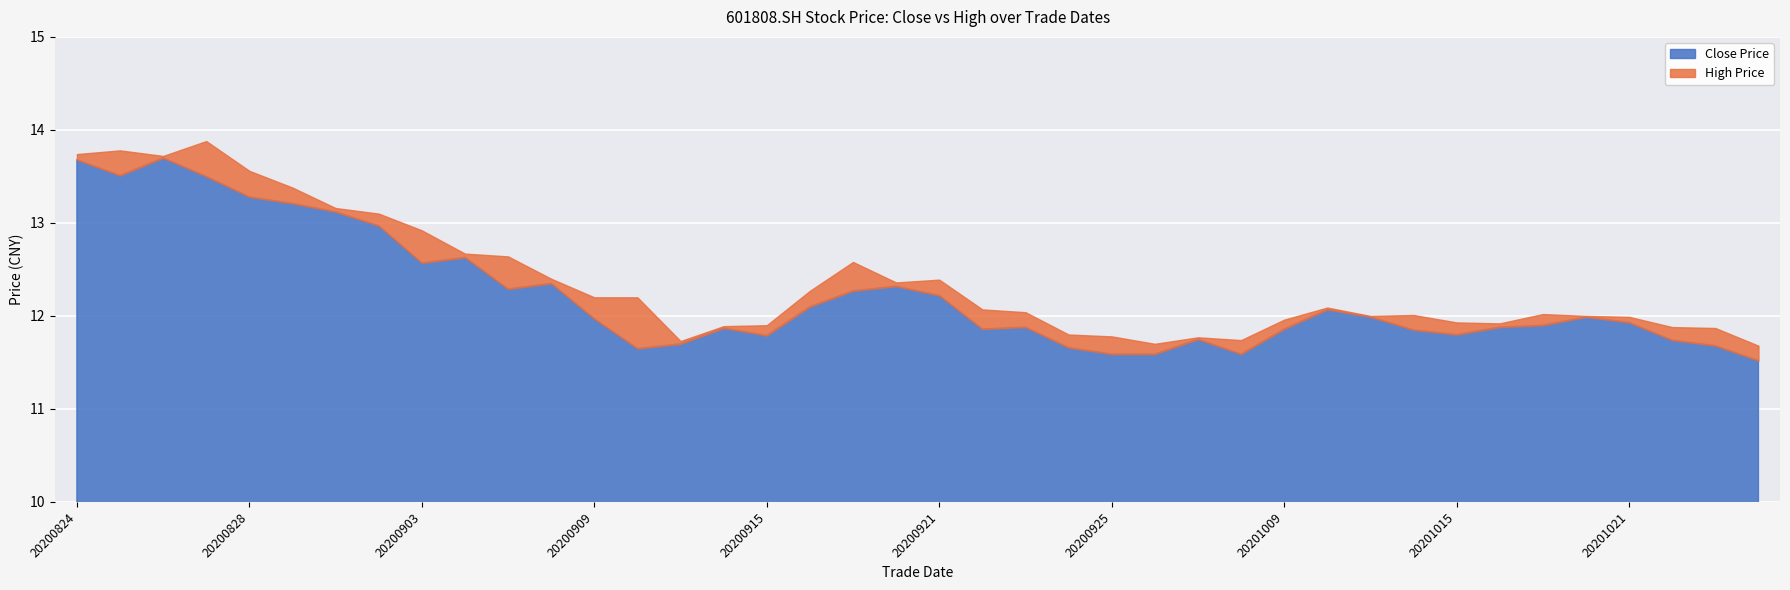

How many data points in high are above 12?

23